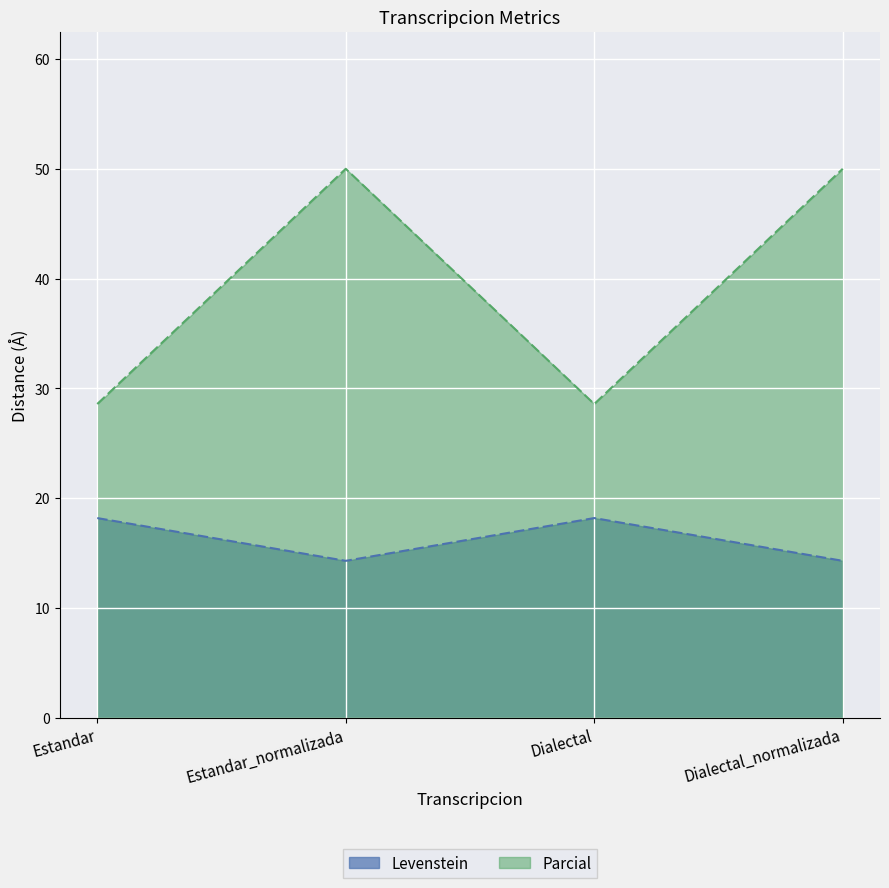

Where is the first local maximum for Parcial?

Estandar_normalizada